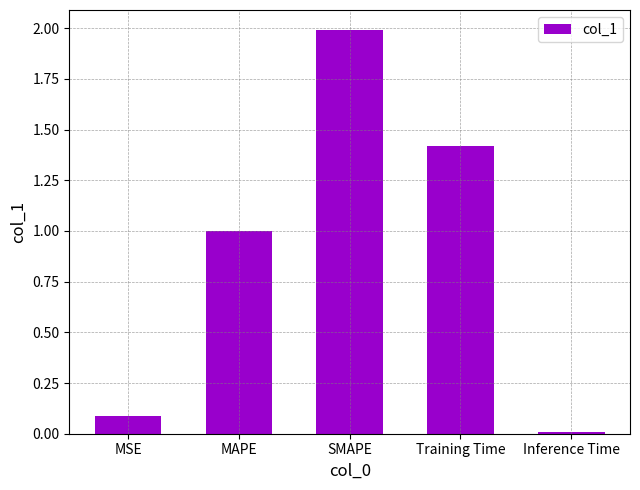

Does the chart contain stacked bars?

No